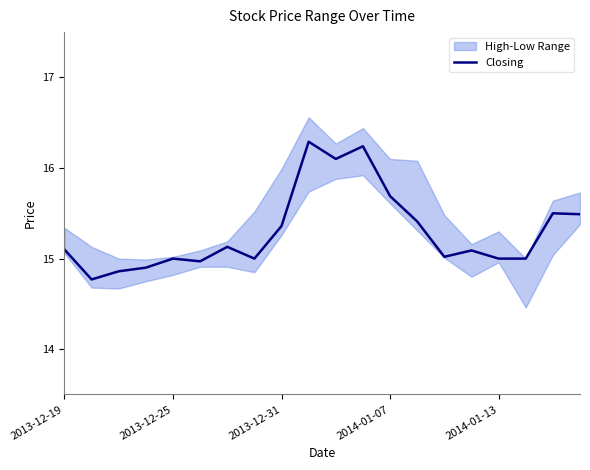

How many data points are above 15?

12